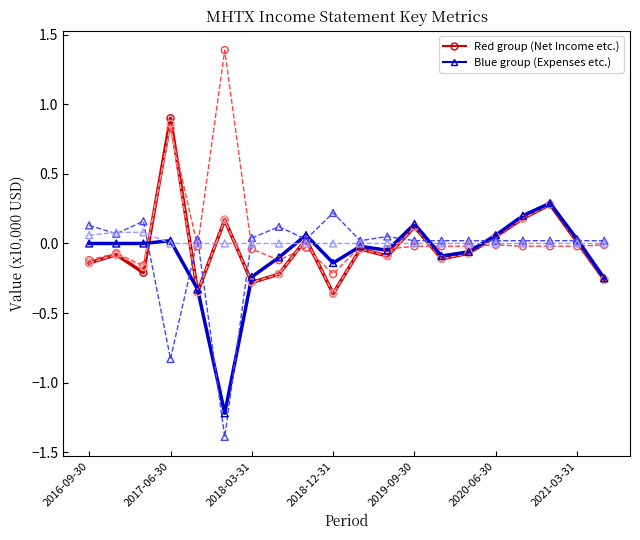

What is the smallest value displayed?

-1.4